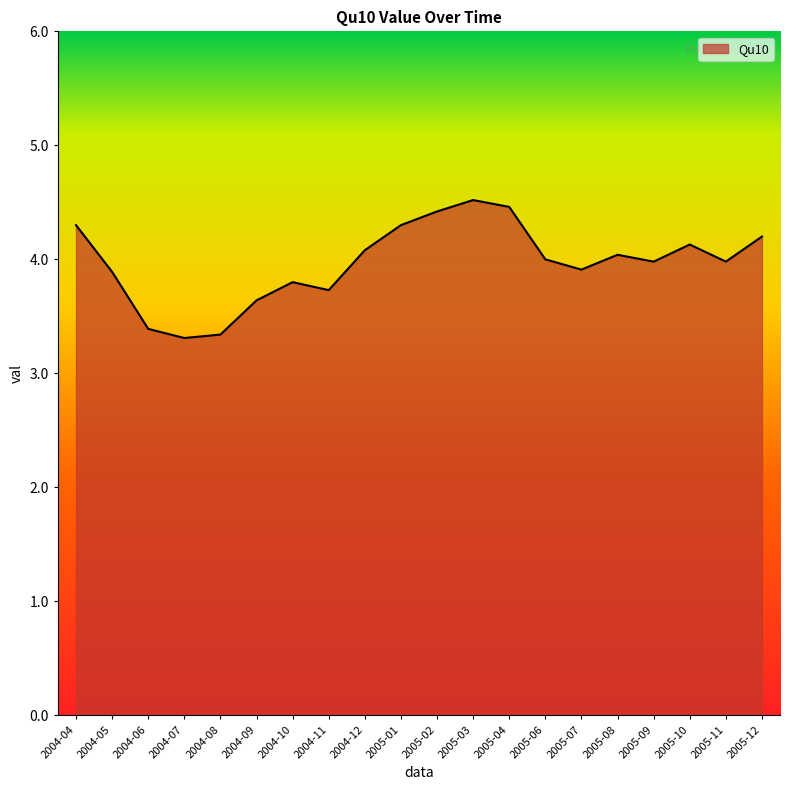

What is the greatest value displayed?

4.5